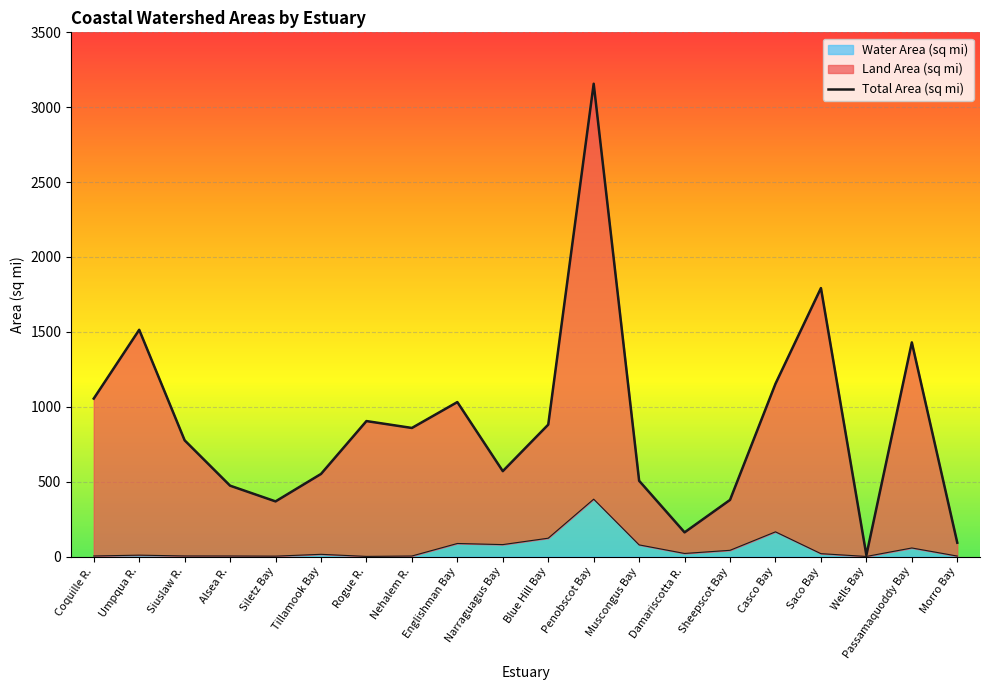

How many distinct data groups are displayed?

1